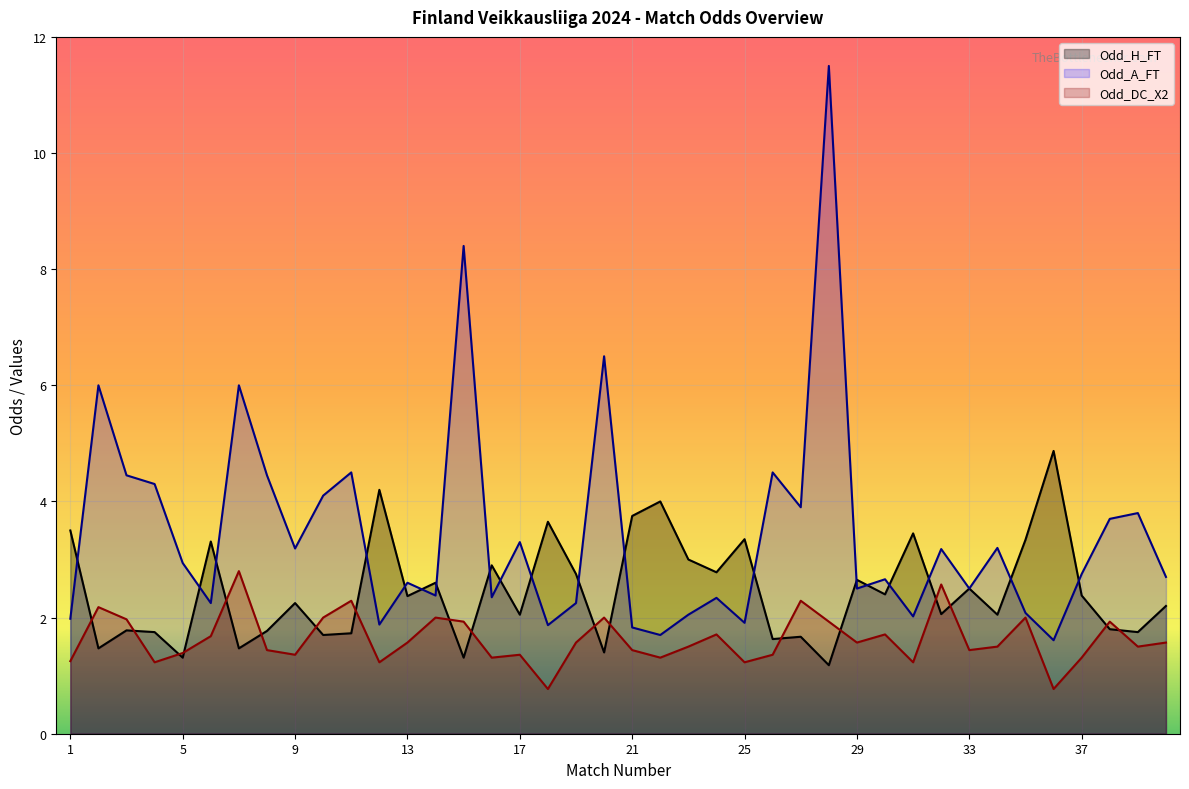

Rank the series by their maximum value, from lowest to highest.

Odd_DC_X2, Odd_H_FT, Odd_A_FT